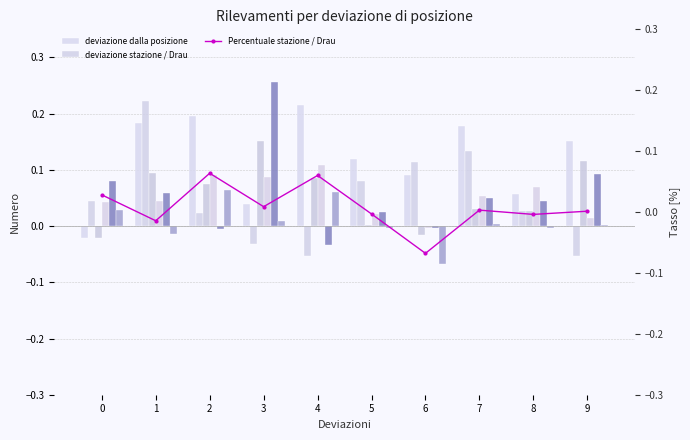

What is the total value across all series at 0?

0.2